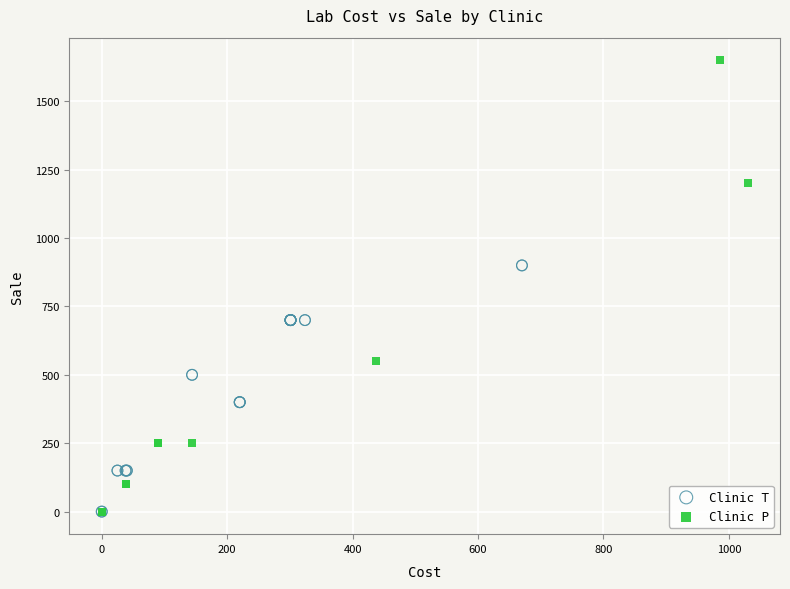

What are all the series names shown in the legend?

Clinic T, Clinic P